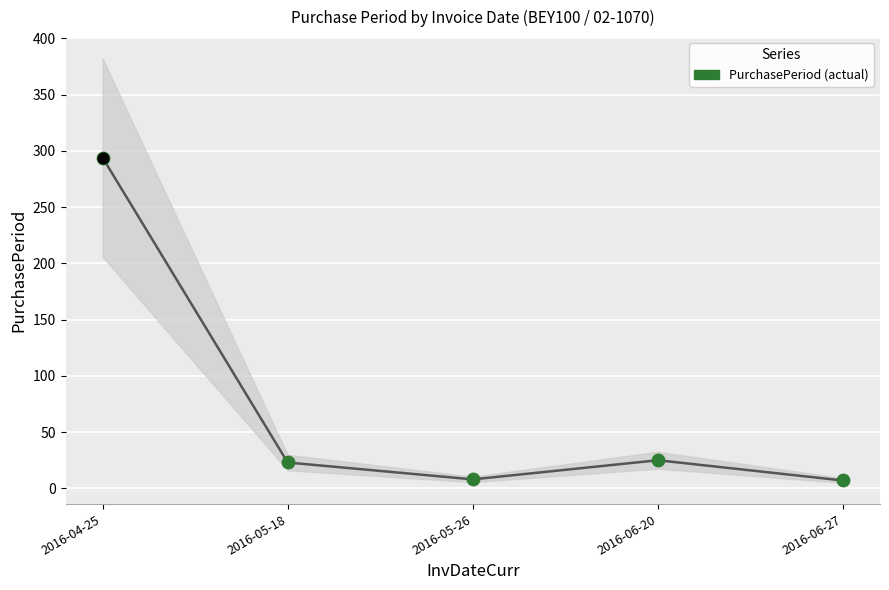

Between 2016-06-20 and 2016-05-18, which is larger?

2016-06-20